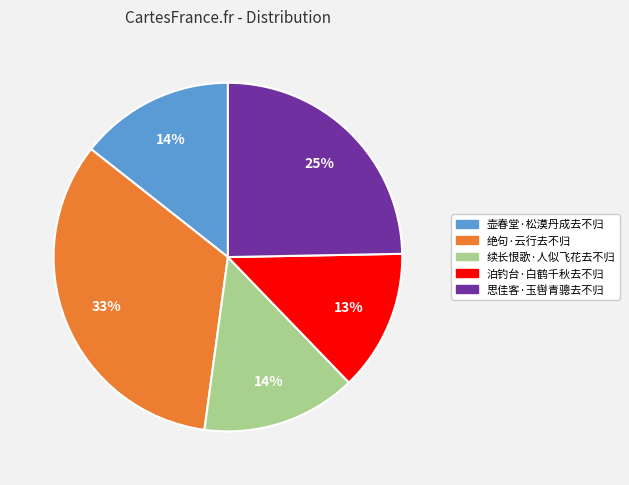

Approximately how many times larger is the value at 壶春堂·松漠丹成去不归 compared to 续长恨歌·人似飞花去不归?

1.0